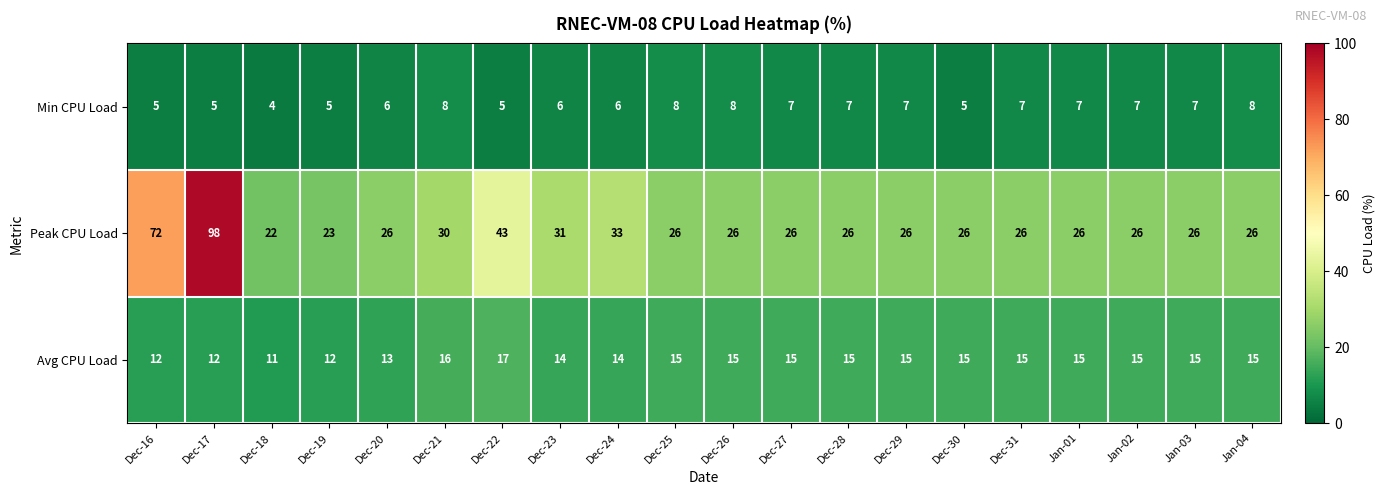

What is the sum of all Avg CPU Load values?

286